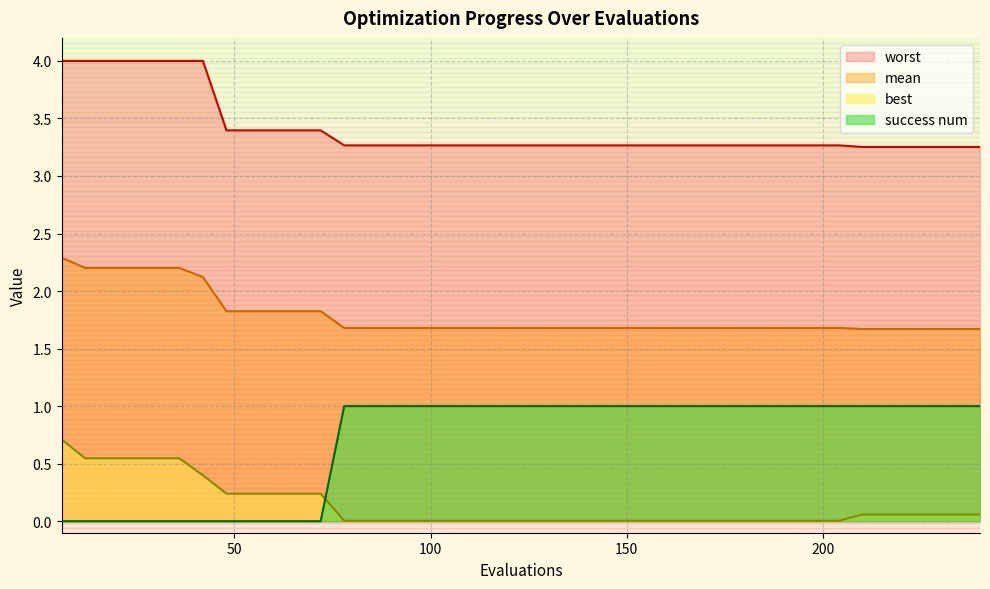

True or false: mean and best intersect in this chart.

False